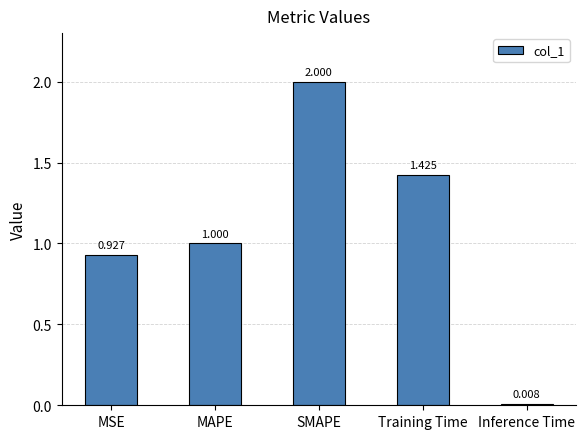

Which category has the lowest value across all series?

Inference Time